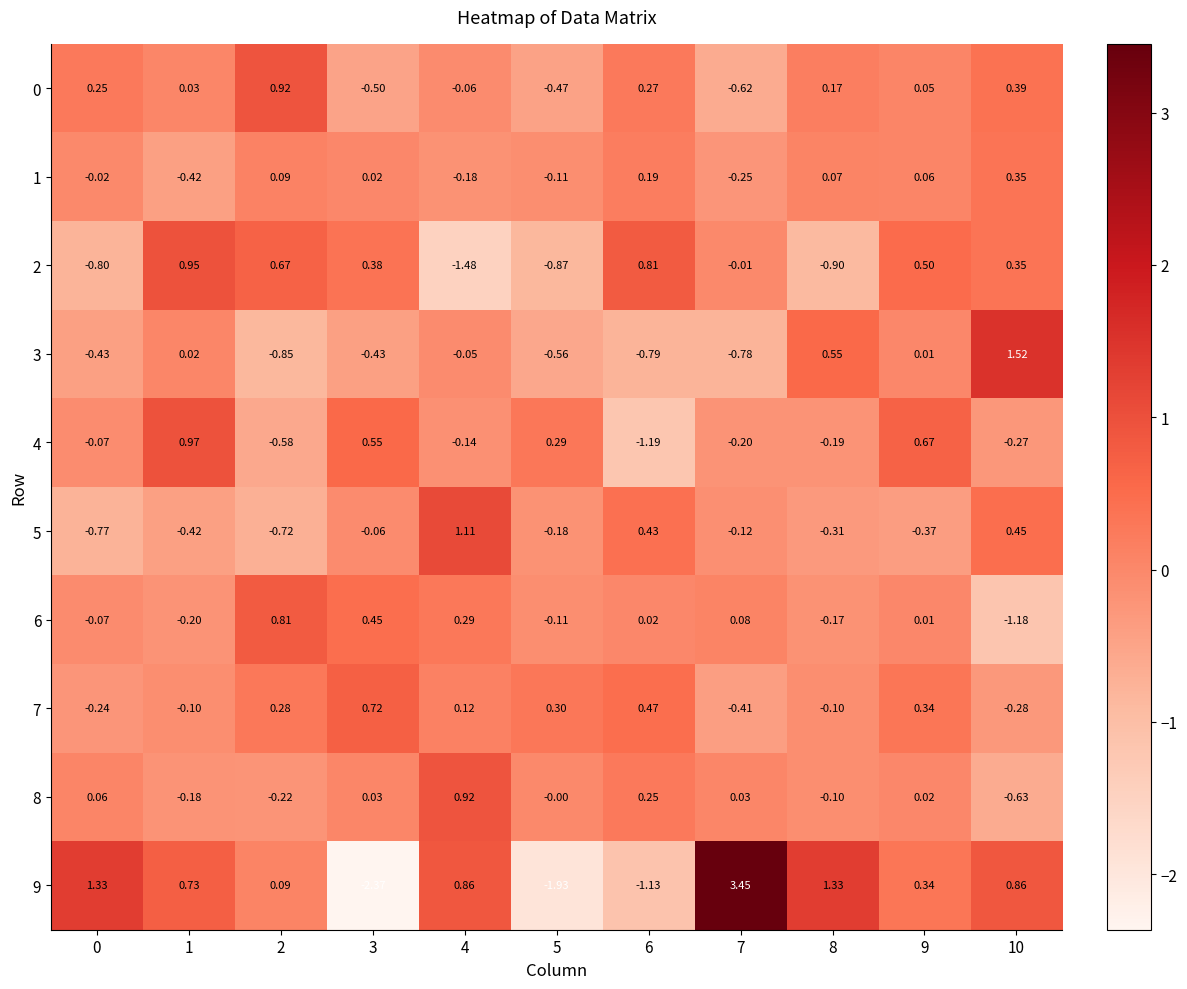

What is the spread (max minus min) of values at 10?

2.7